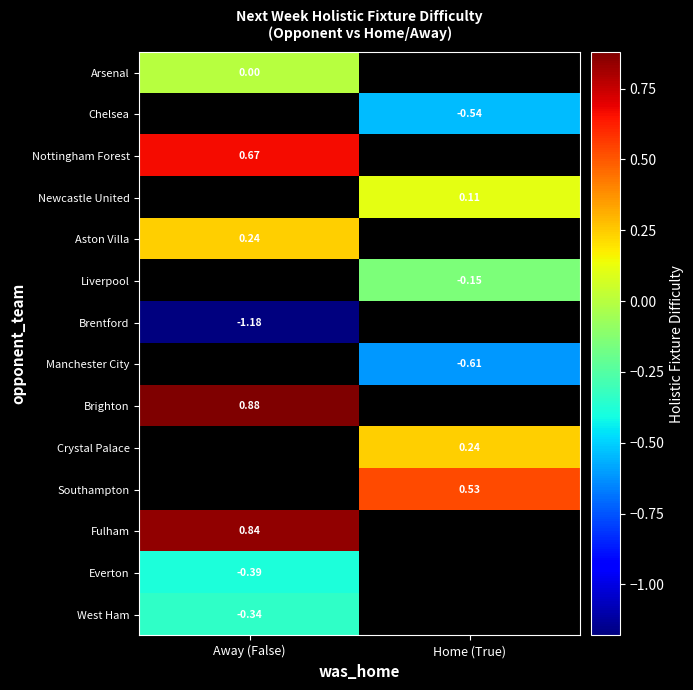

Count the number of categories in the chart.

2